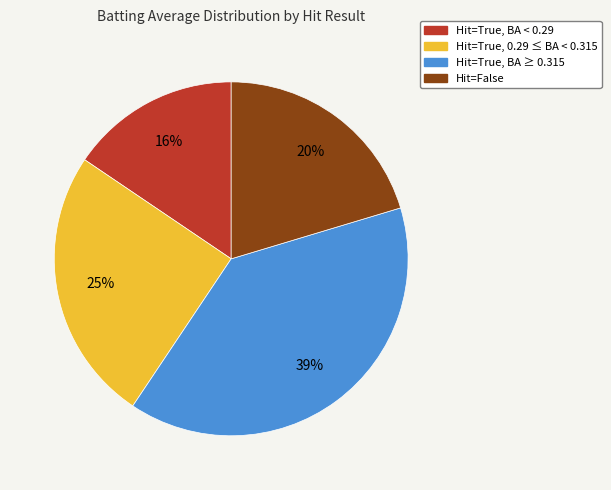

To the nearest percent, what is the difference between the largest and smallest slice percentages?

23%